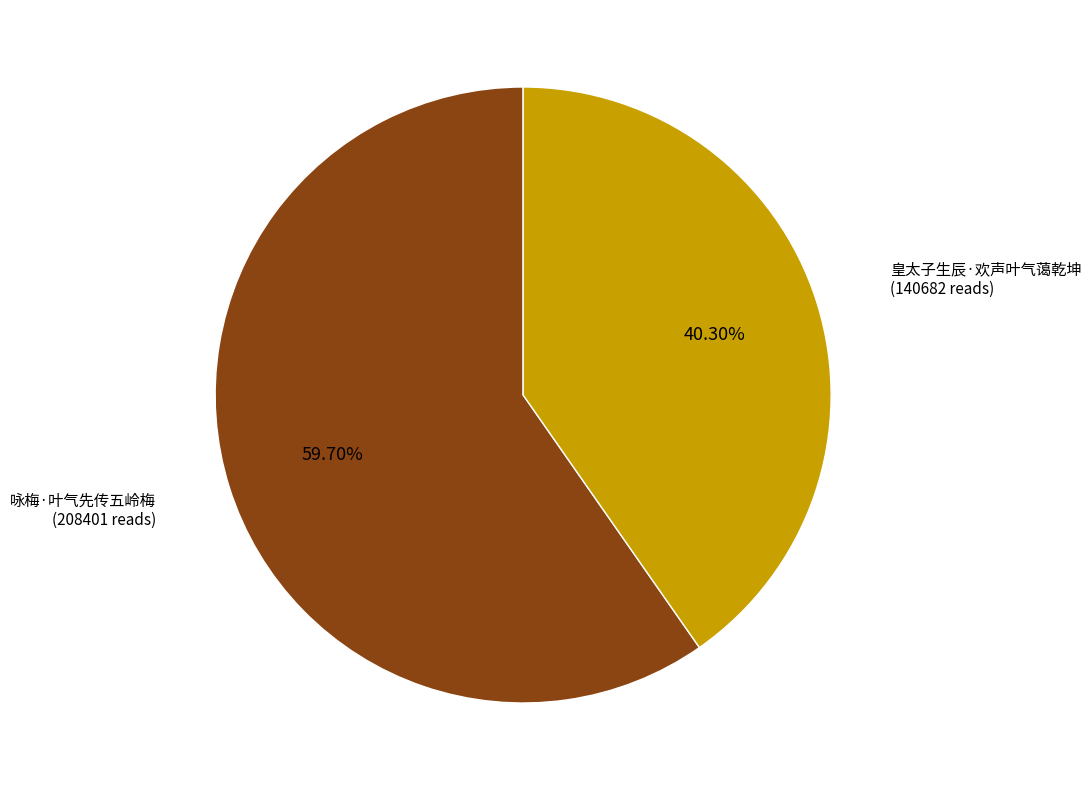

Is there a majority slice in this chart?

Yes